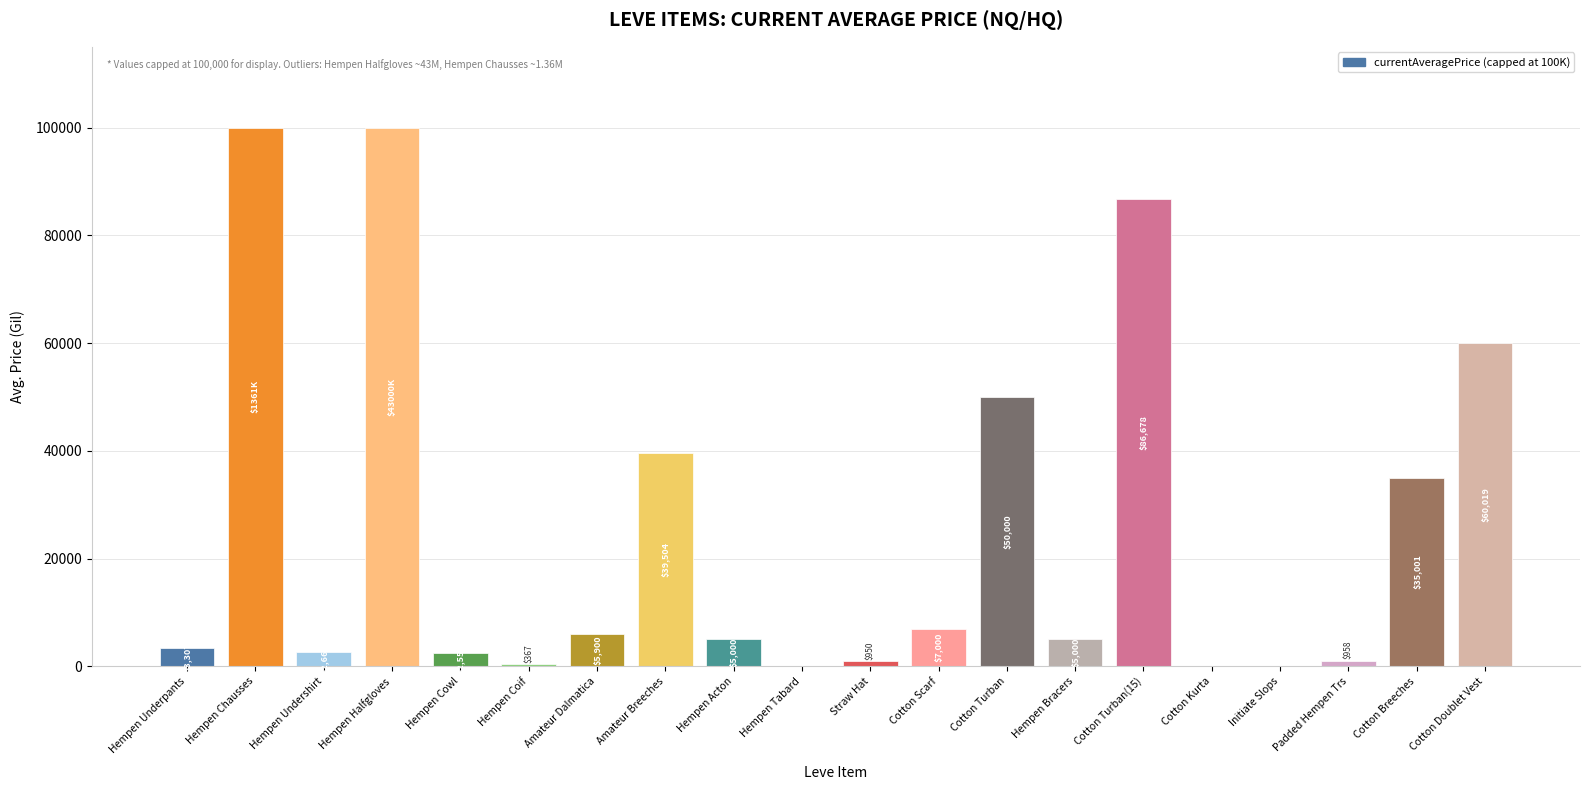

Reading right to left, what are all the values shown in this chart?

Cotton Doublet Vest=60019	Cotton Breeches=35001	Padded Hempen Trs=958	Initiate Slops=0	Cotton Kurta=0	Cotton Turban(15)=86678	Hempen Bracers=5000	Cotton Turban=50000	Cotton Scarf=7000	Straw Hat=950	Hempen Tabard=0	Hempen Acton=5000	Amateur Breeches=39504	Amateur Dalmatica=5900	Hempen Coif=367	Hempen Cowl=2550	Hempen Halfgloves=100000	Hempen Undershirt=2667	Hempen Chausses=100000	Hempen Underpants=3307